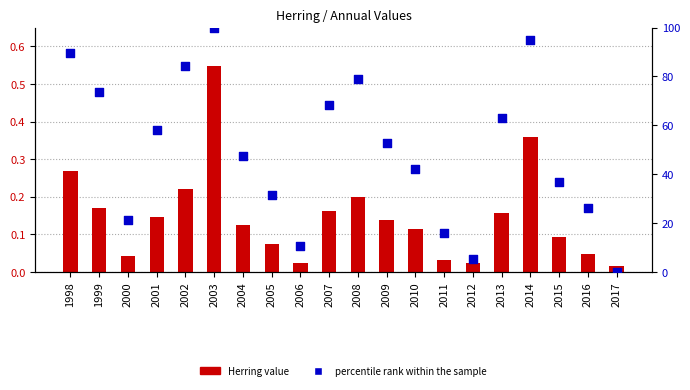

What are all the series names shown in the legend?

Herring value, percentile rank within the sample